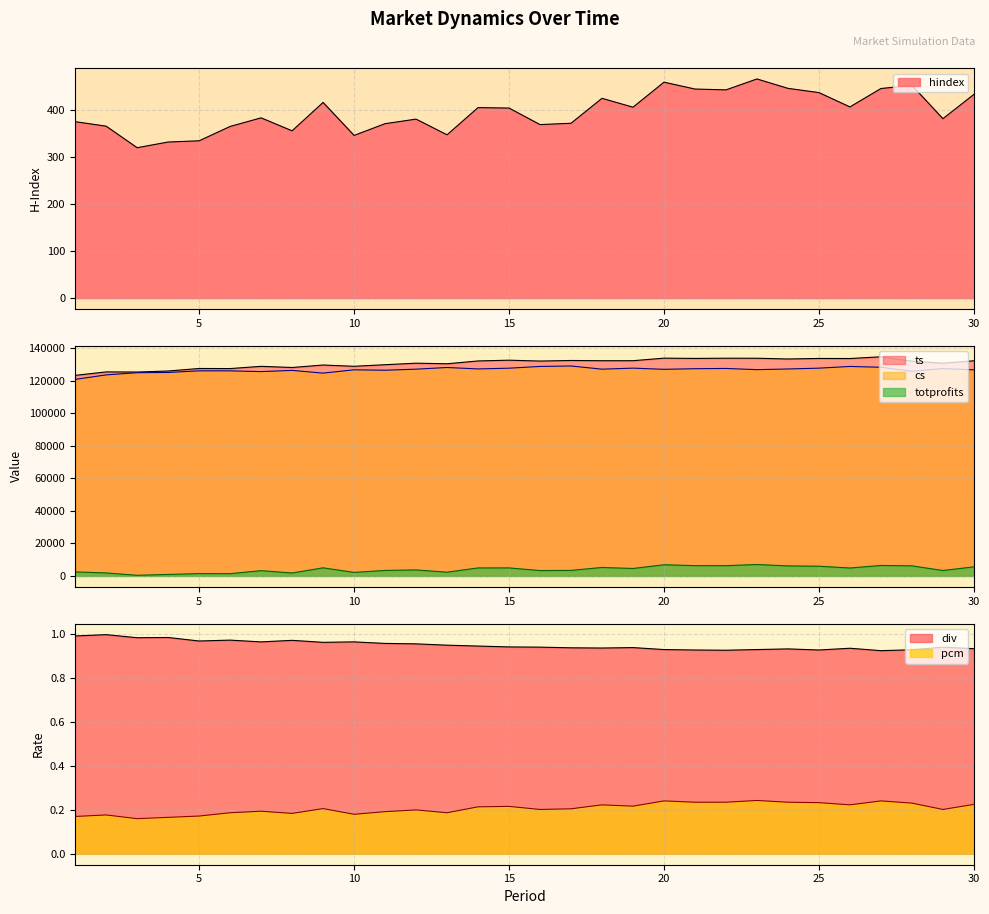

True or false: hindex and totprofits cross at least once.

False